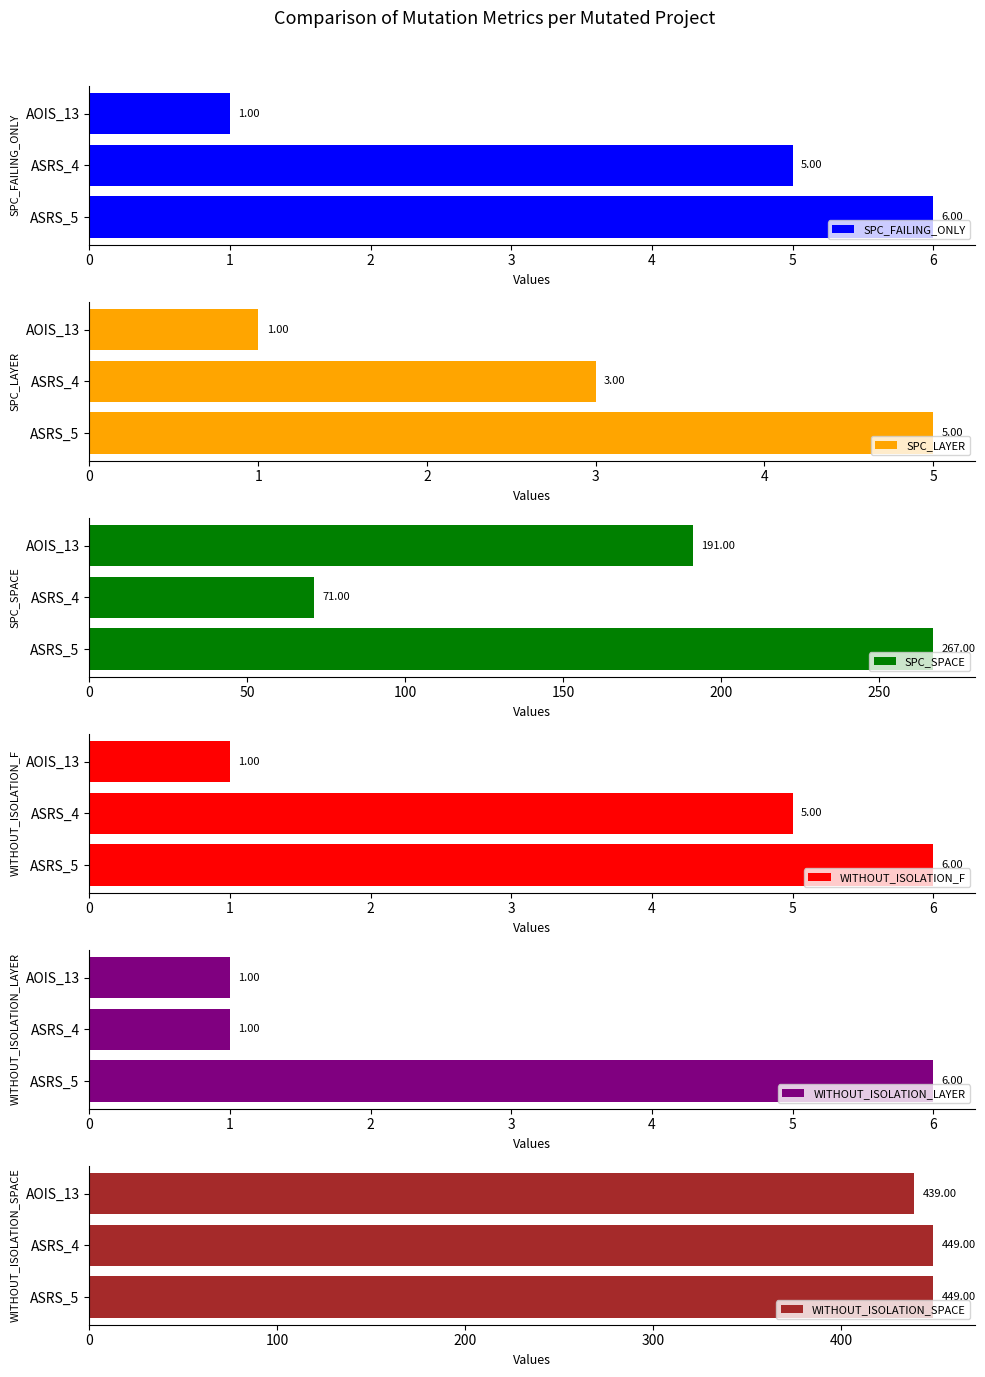

Count the WITHOUT_ISOLATION_LAYER values in the range 1 to 6.

3